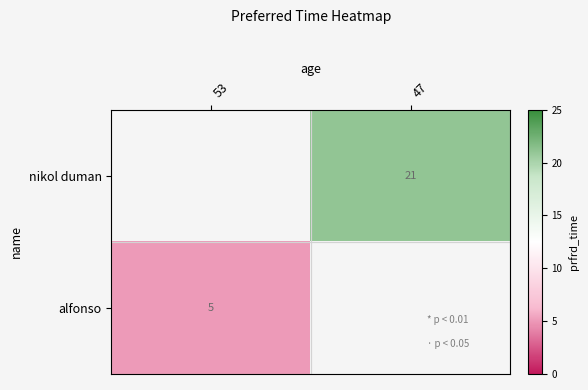

What is the maximum value shown in the chart?

21